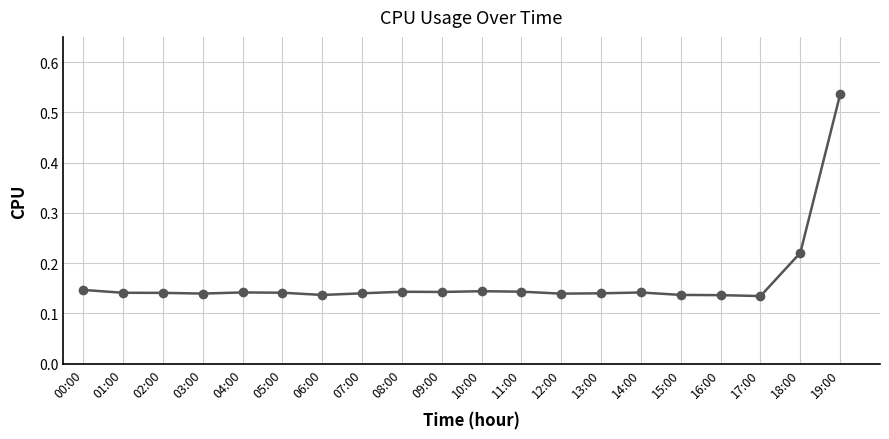

True or false: the data has more than 1 interior local peaks.

True